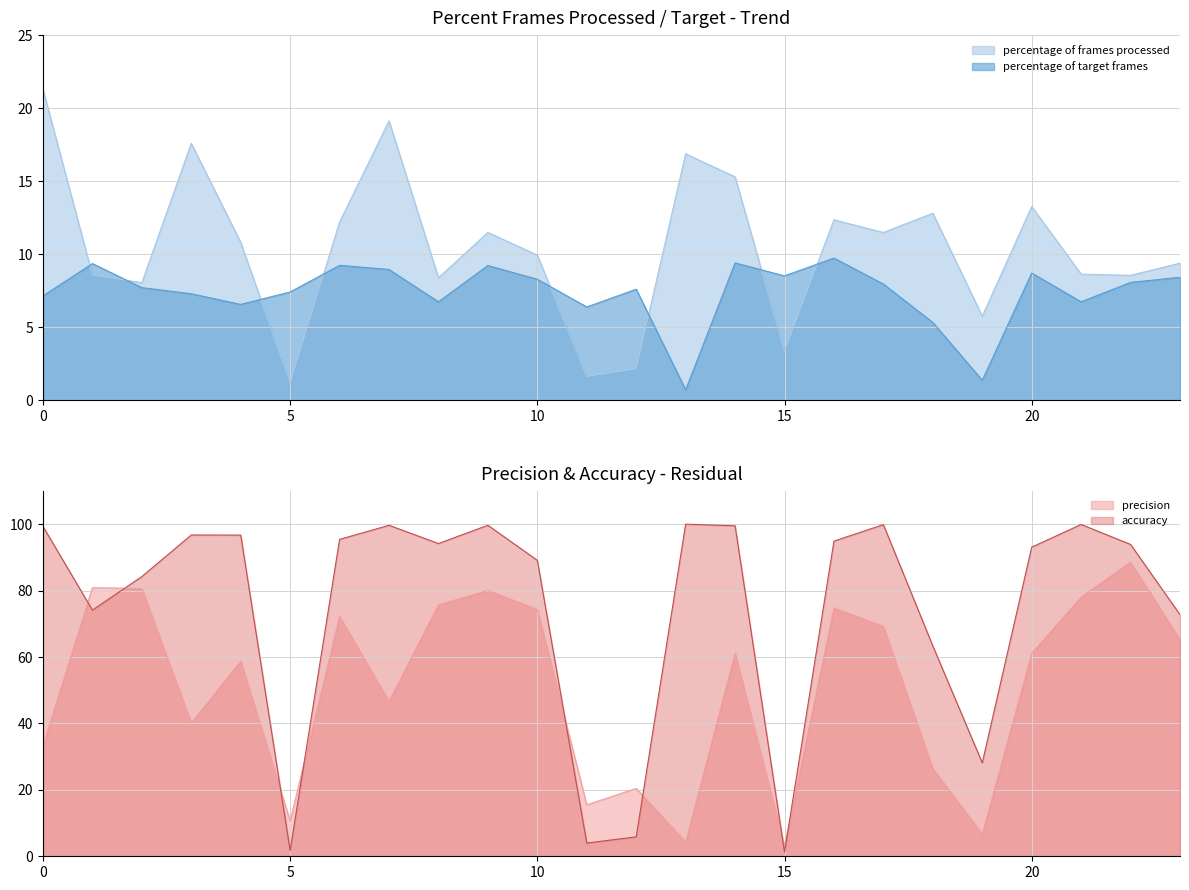

Reading left to right, list all the values displayed in this chart.

percentage of frames processed: 0=21.3	1=8.6	2=8.1	3=17.6	4=10.8	5=1.2	6=12.2	7=19.1	8=8.4	9=11.5	10=9.9	11=1.6	12=2.2	13=16.9	14=15.3	15=3.4	16=12.4	17=11.5	18=12.8	19=5.8	20=13.3	21=8.6	22=8.6	23=9.4
percentage of target frames: 0=7.2	1=9.4	2=7.7	3=7.3	4=6.6	5=7.4	6=9.2	7=9.0	8=6.8	9=9.2	10=8.3	11=6.4	12=7.6	13=0.7	14=9.4	15=8.5	16=9.7	17=8.0	18=5.3	19=1.4	20=8.7	21=6.8	22=8.1	23=8.4
precision: 0=33.4	1=80.9	2=80.6	3=40.1	4=58.7	5=10.7	6=72.3	7=46.7	8=75.7	9=80.1	10=74.3	11=15.5	12=20.4	13=4.3	14=61.2	15=3.1	16=74.8	17=69.2	18=26.4	19=6.7	20=61.1	21=78.0	22=88.6	23=65.3
accuracy: 0=99.3	1=74.1	2=84.2	3=96.7	4=96.7	5=1.7	6=95.4	7=99.7	8=94.2	9=99.7	10=89.1	11=4.0	12=5.8	13=100.0	14=99.5	15=1.2	16=94.9	17=99.9	18=63.3	19=28.1	20=93.1	21=99.9	22=93.9	23=72.7